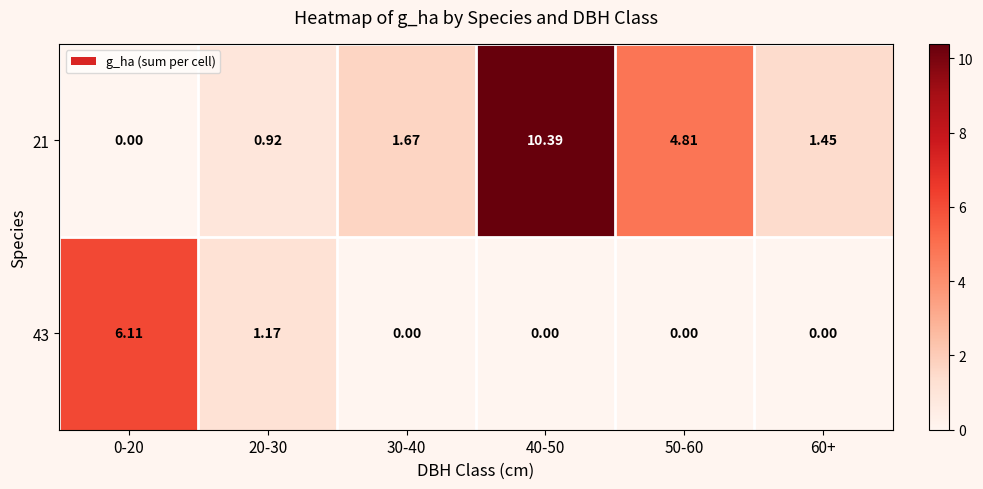

Is the value of 43 at 60+ greater than the value of 21 at 20-30?

No